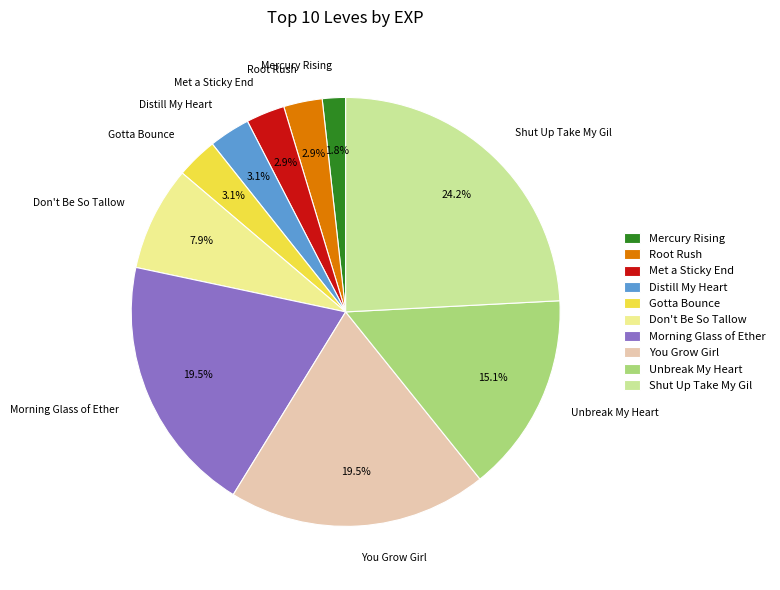

To the nearest percent, what portion does Gotta Bounce represent?

3%